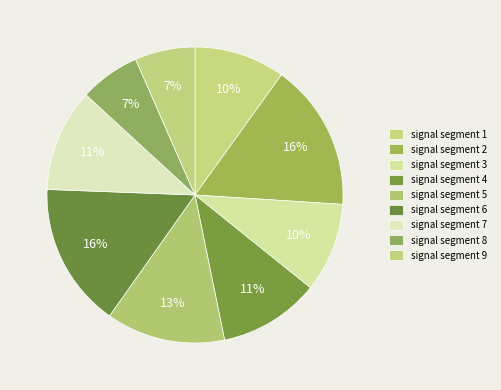

To the nearest percent, what percentage of the pie is signal segment 7?

11%